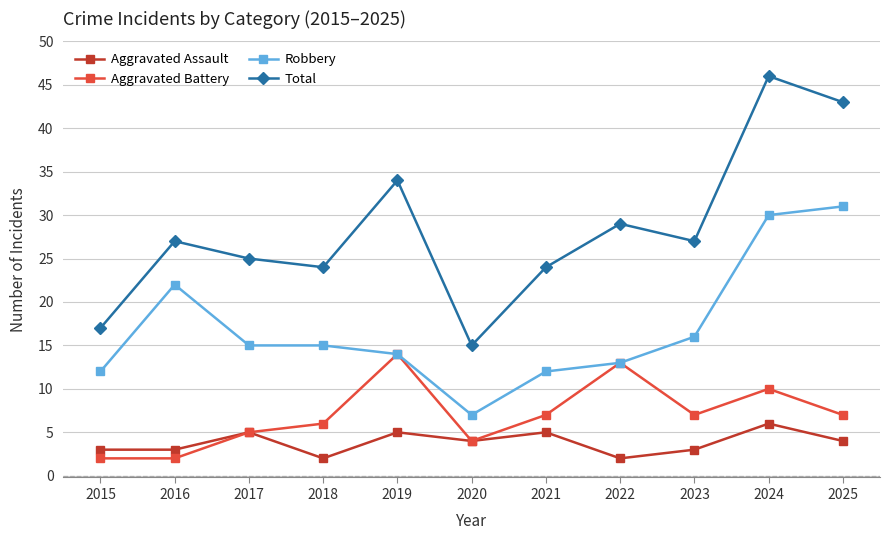

At 2023, list the series in order from largest to smallest.

Total, Robbery, Aggravated Battery, Aggravated Assault